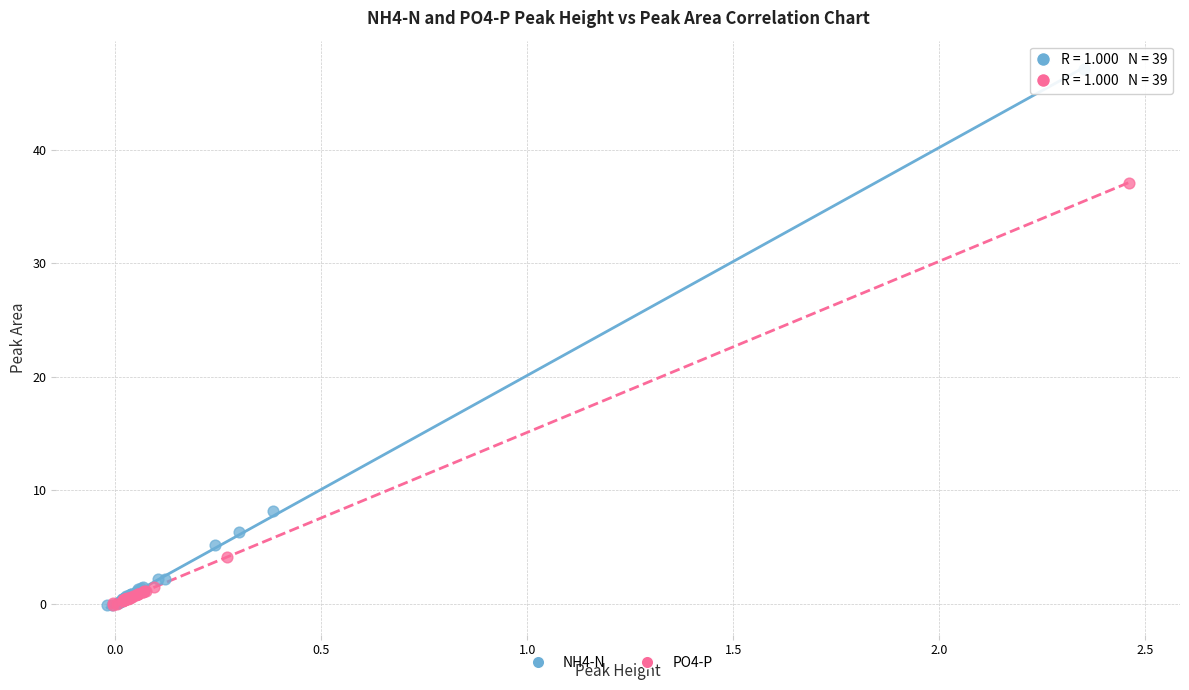

Which series reaches the maximum Y coordinate?

NH4-N